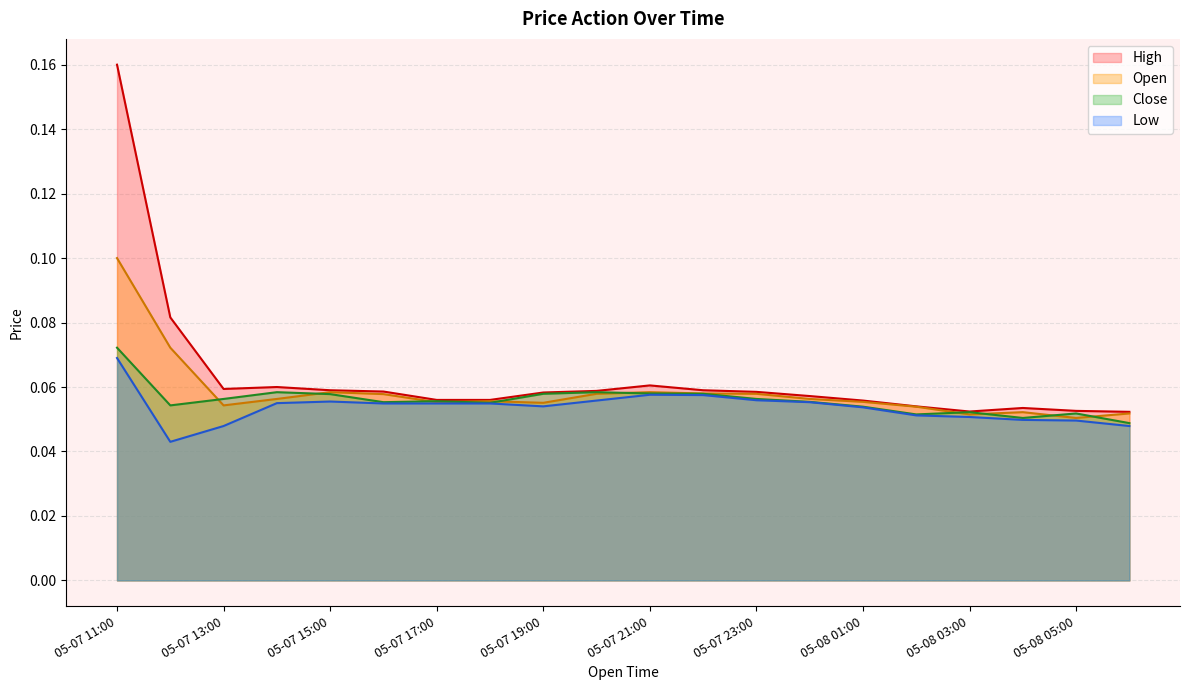

The value of Close at 05-07 17:00 is 0.0. True or false?

False